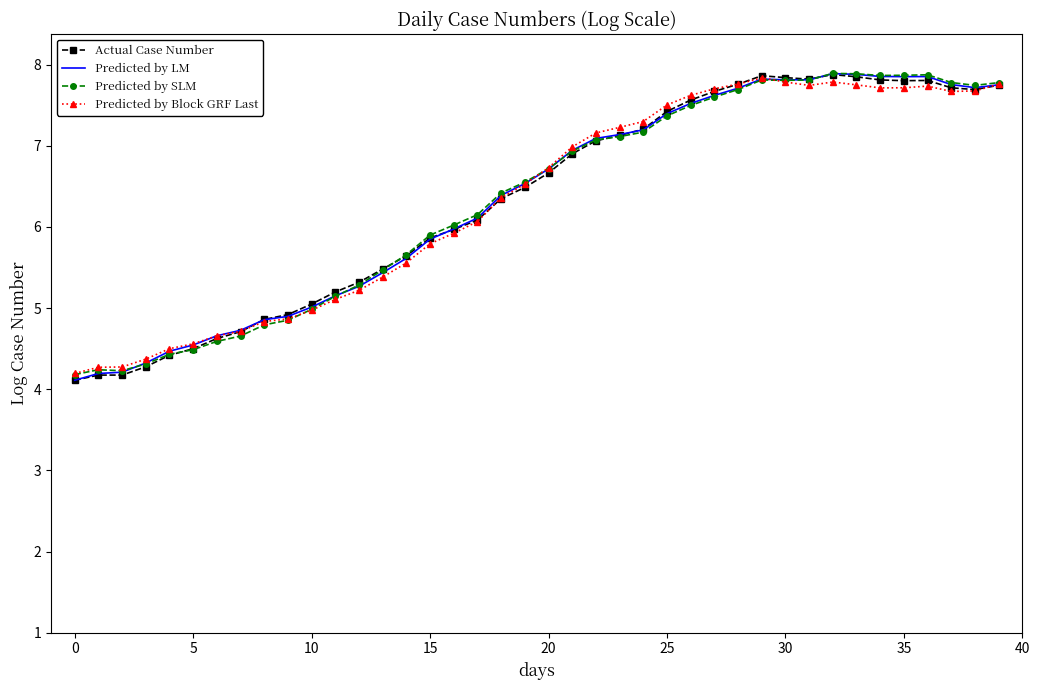

What is the smallest value displayed?

4.1